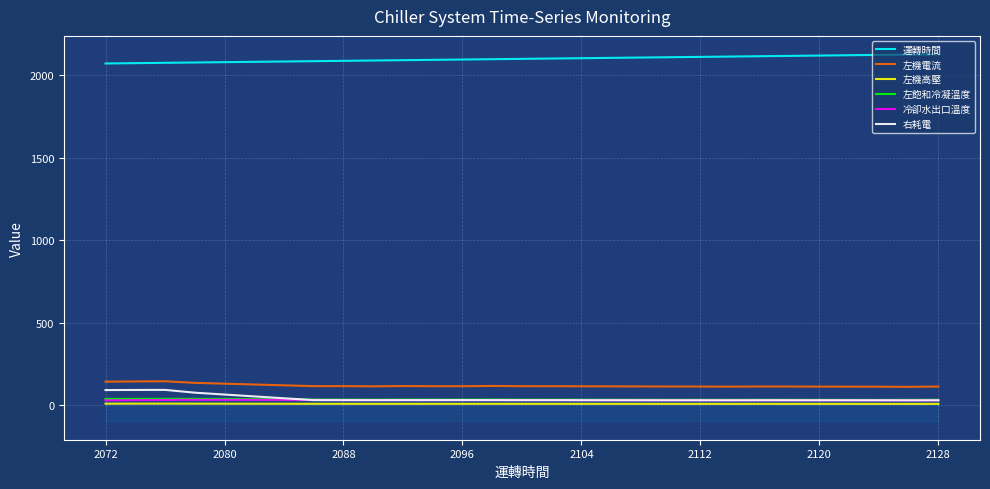

What is the maximum value for 左機電流?

144.4